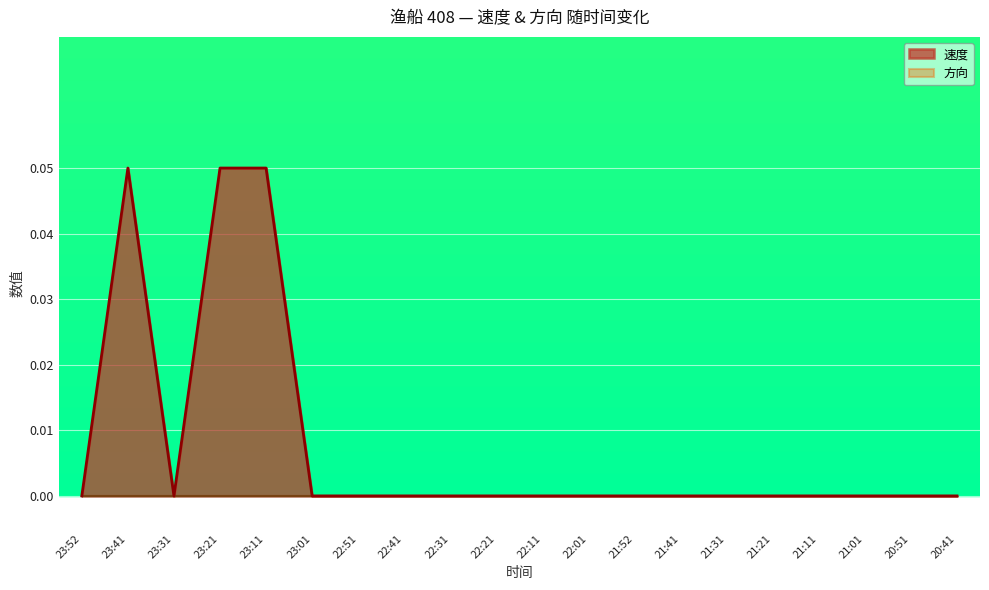

Reading left to right, list all the values displayed in this chart.

0.0	0.1	0.0	0.1	0.1	0.0	0.0	0.0	0.0	0.0	0.0	0.0	0.0	0.0	0.0	0.0	0.0	0.0	0.0	0.0